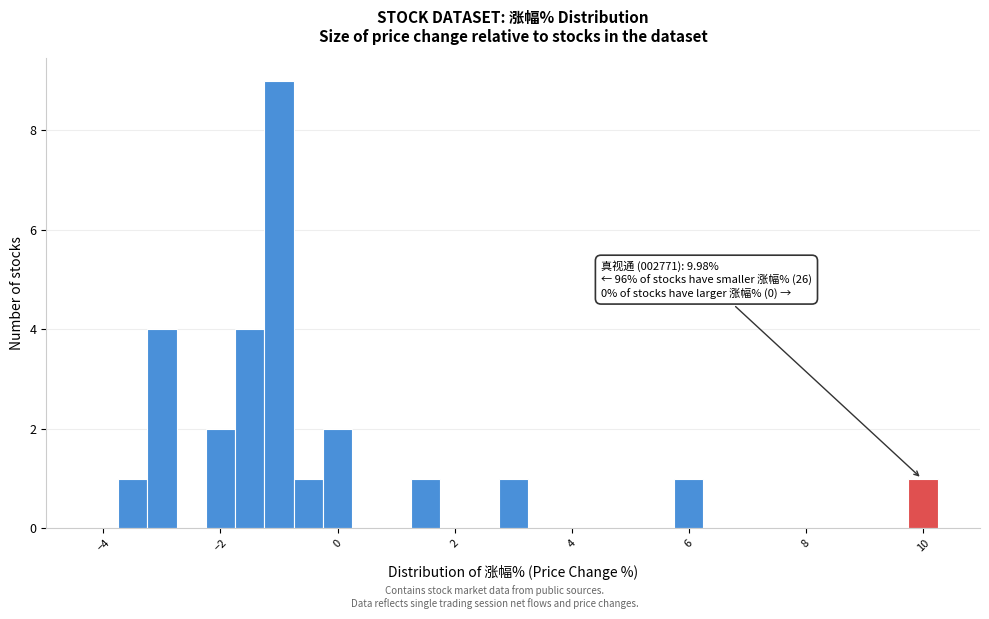

Read against the x-axis, roughly where is the centre of the tallest bar?

-1.0